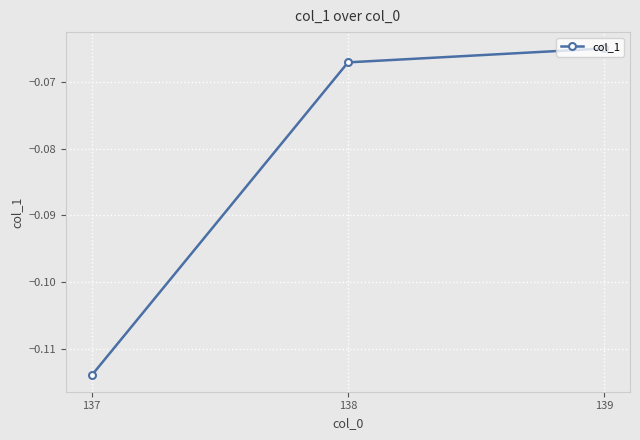

At which label is the value closest to 0?

139